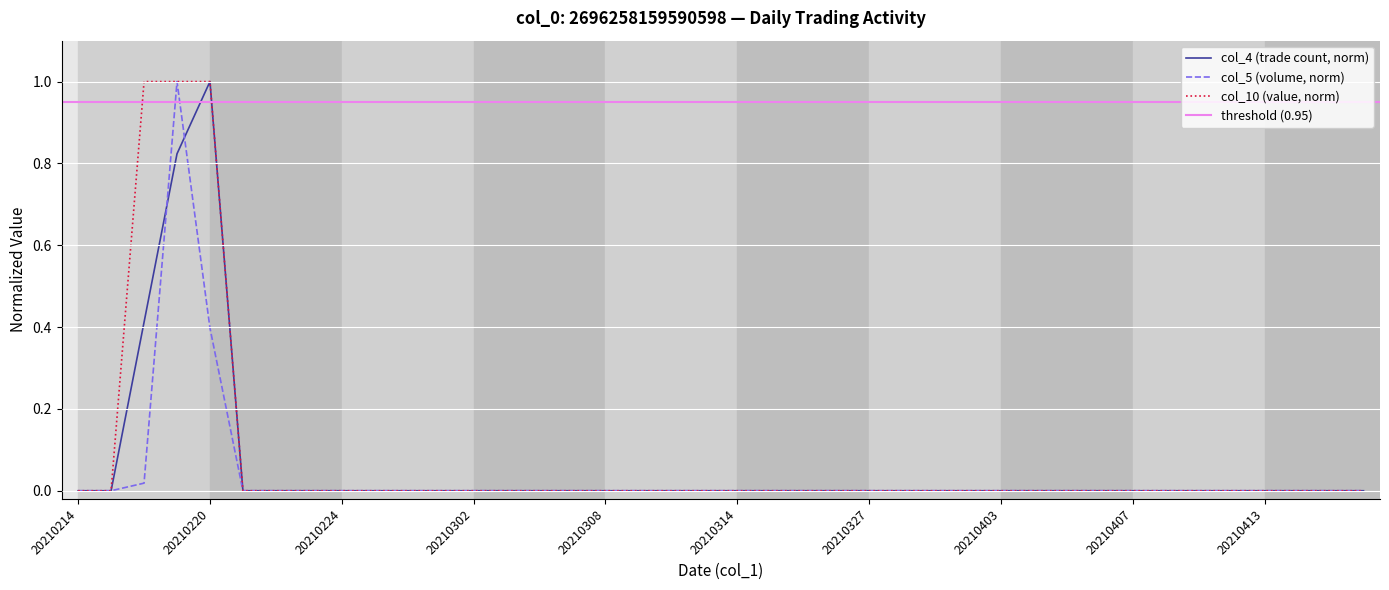

At which category does the chart reach its minimum across all series?

20210214